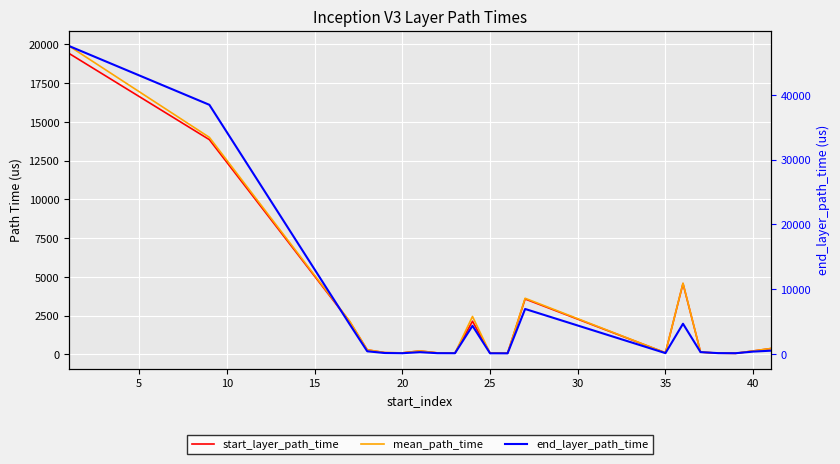

What is the difference between the second highest and minimum values in the mean_path_time series?

13932.3